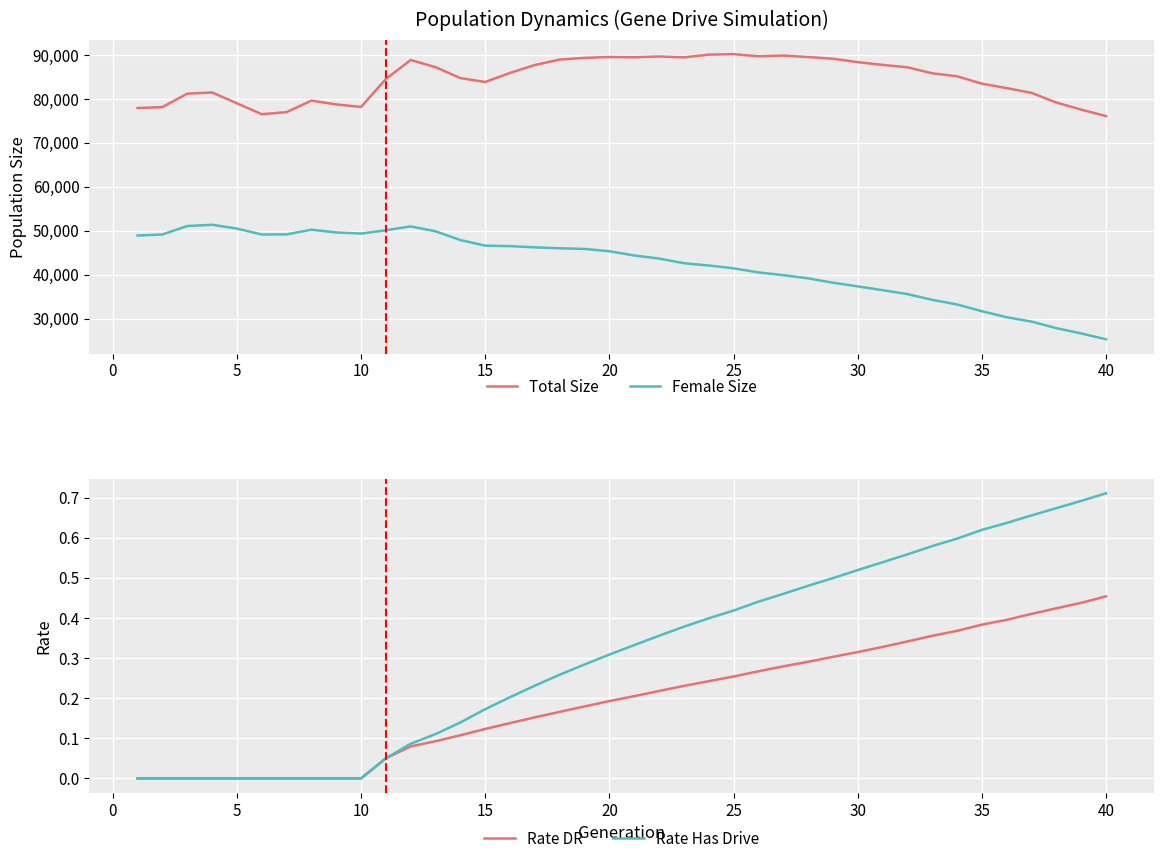

True or false: Rate Has Drive and Total Size cross at least once.

False